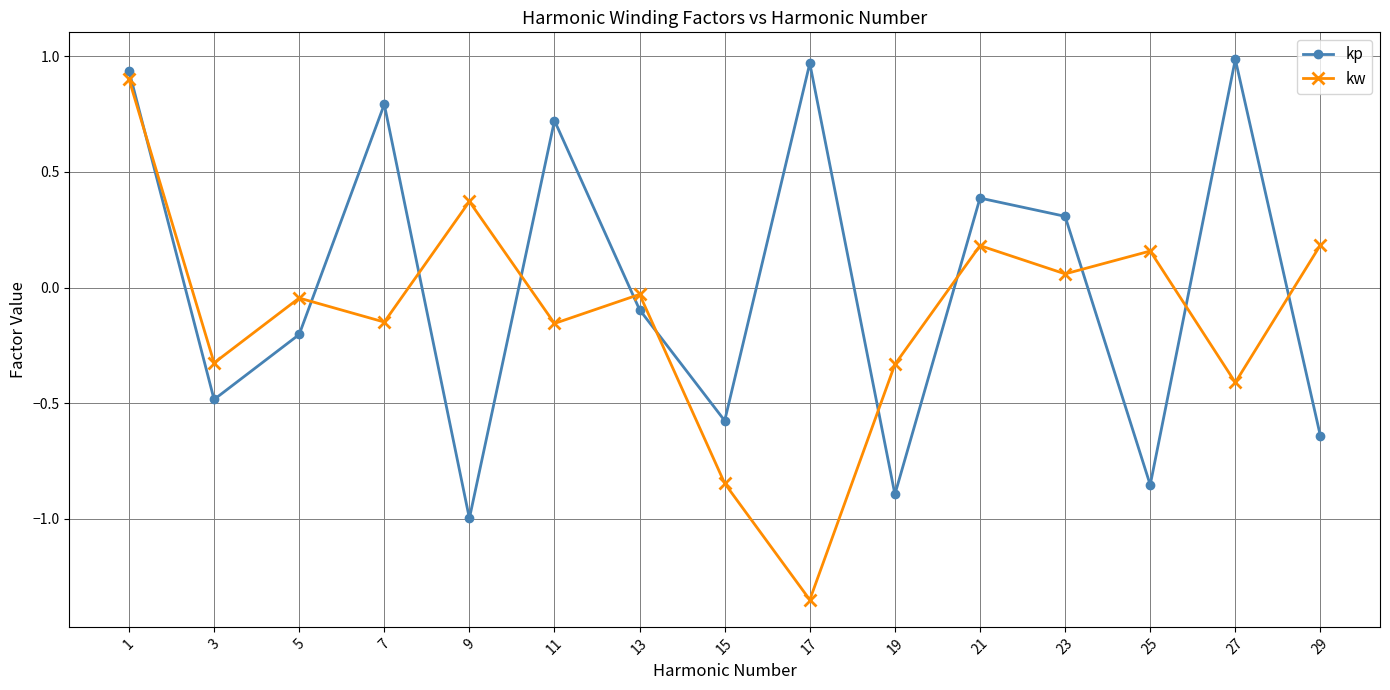

Between 7 and 9, which series saw the biggest shift?

kp